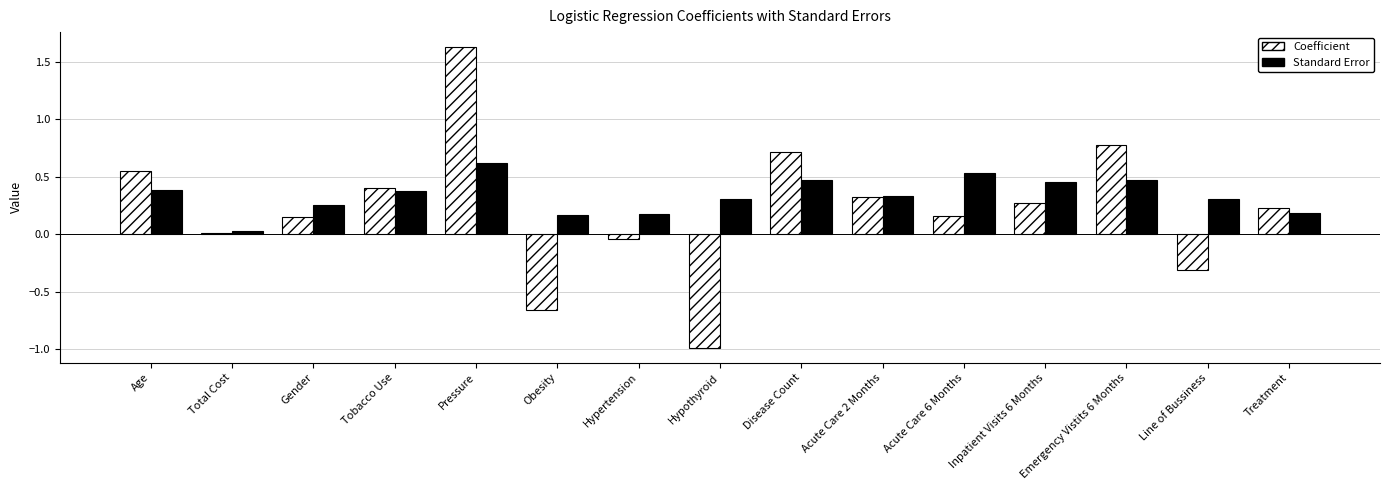

Is the value of Coefficient at Tobacco Use greater than the value of Standard Error at Hypothyroid?

Yes